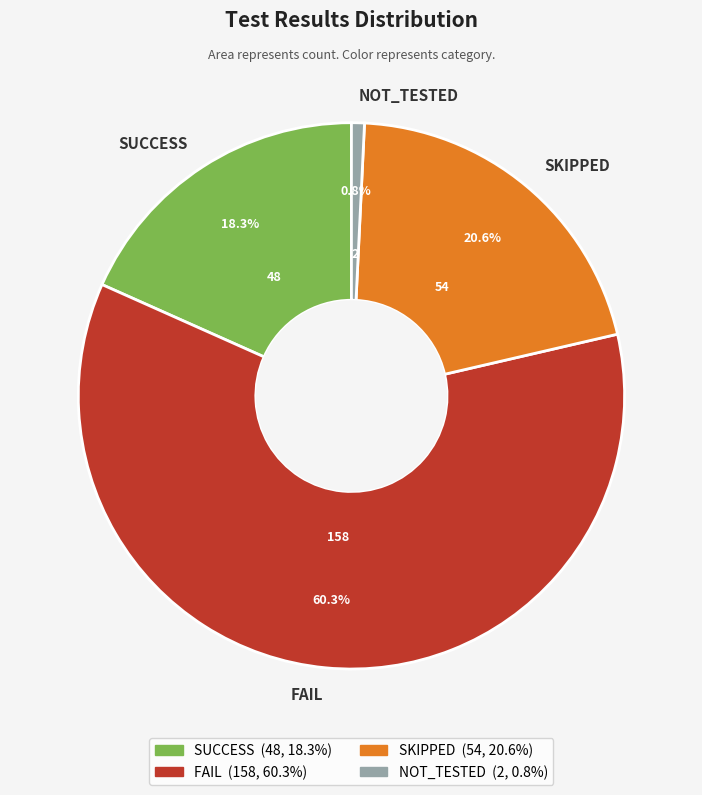

Which category has the smallest portion of the pie?

NOT_TESTED